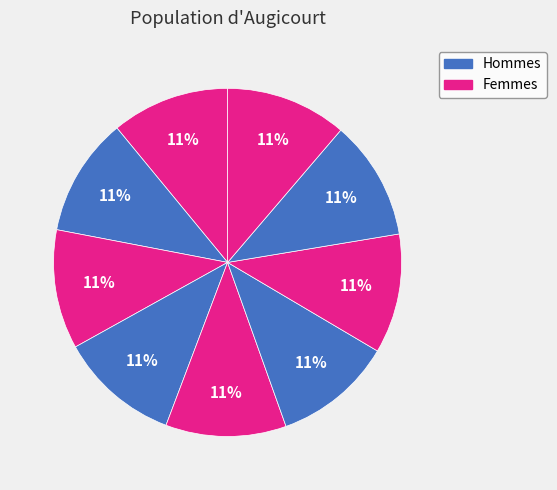

How many segments does this pie chart have?

9